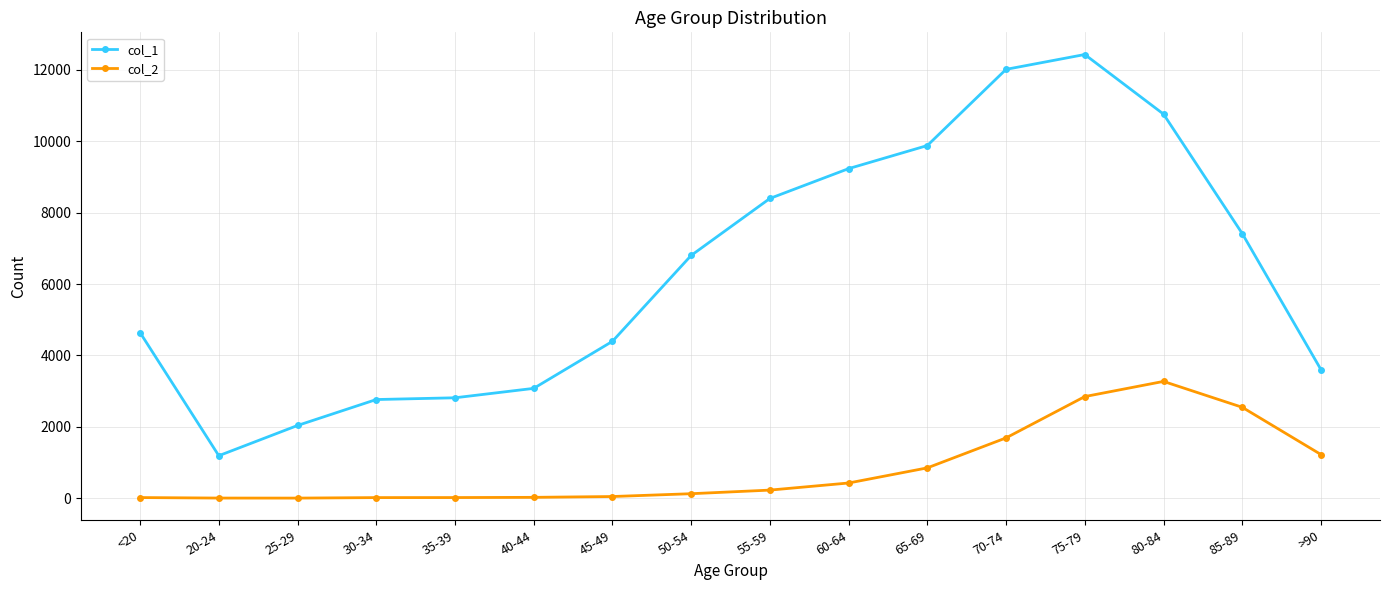

True or false: col_1 and col_2 intersect in this chart.

False